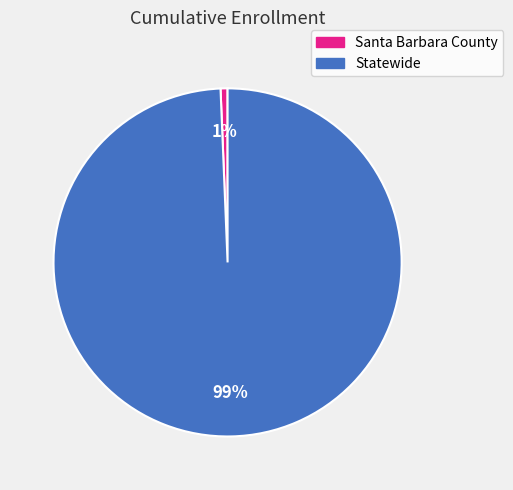

To the nearest percent, what percentage of the pie is Santa Barbara County?

1%